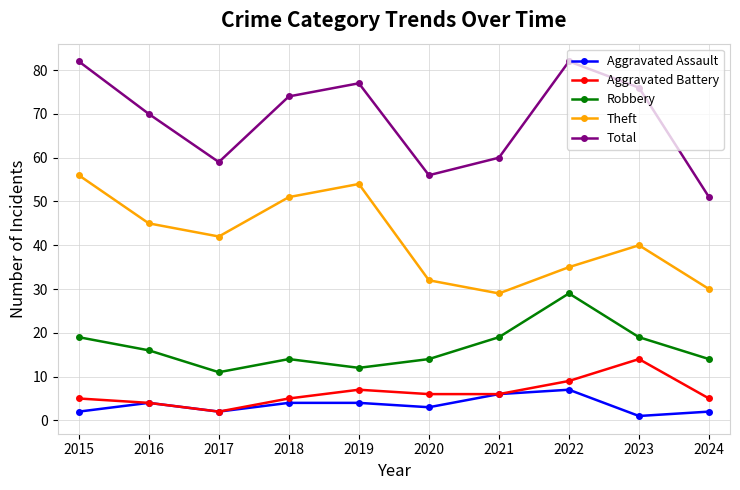

True or false: Robbery and Theft intersect in this chart.

False